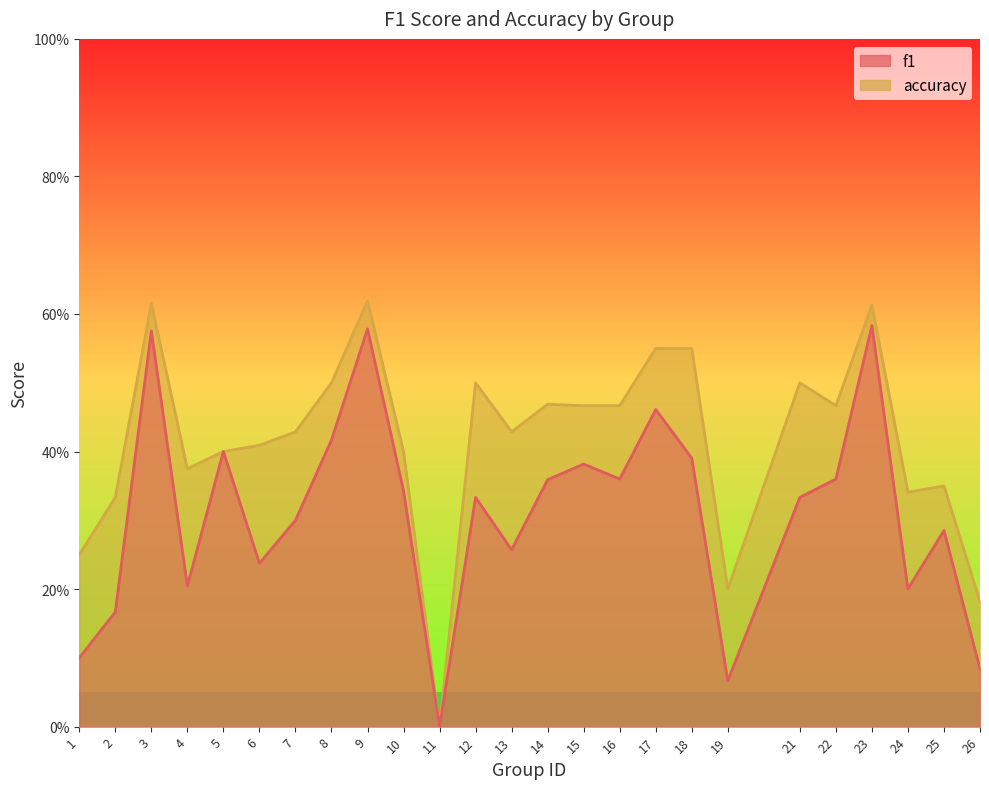

What is the total value across all series at 15?

0.8